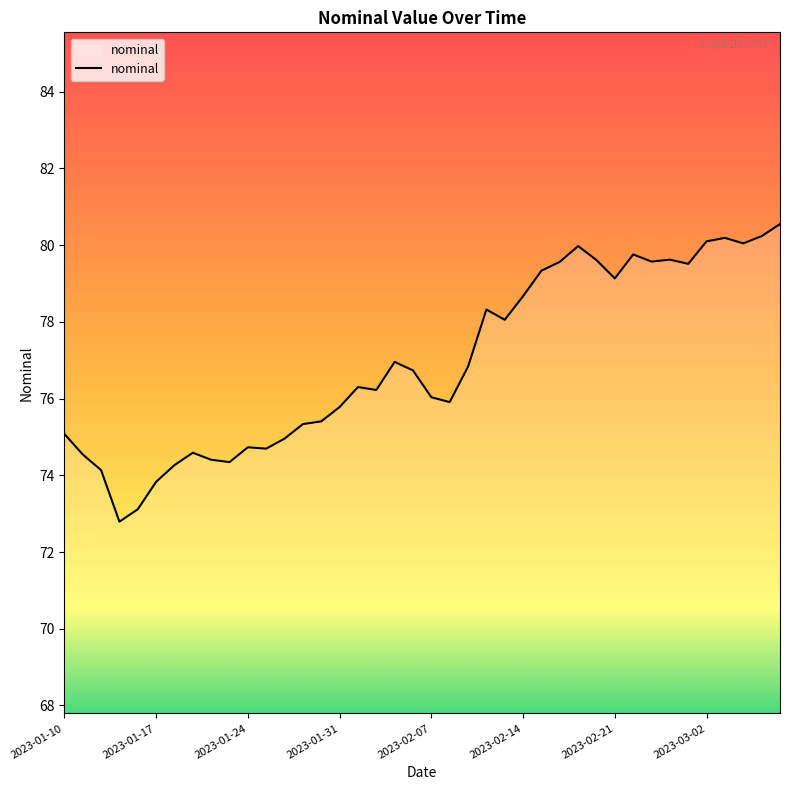

What is the smallest value displayed?

72.8